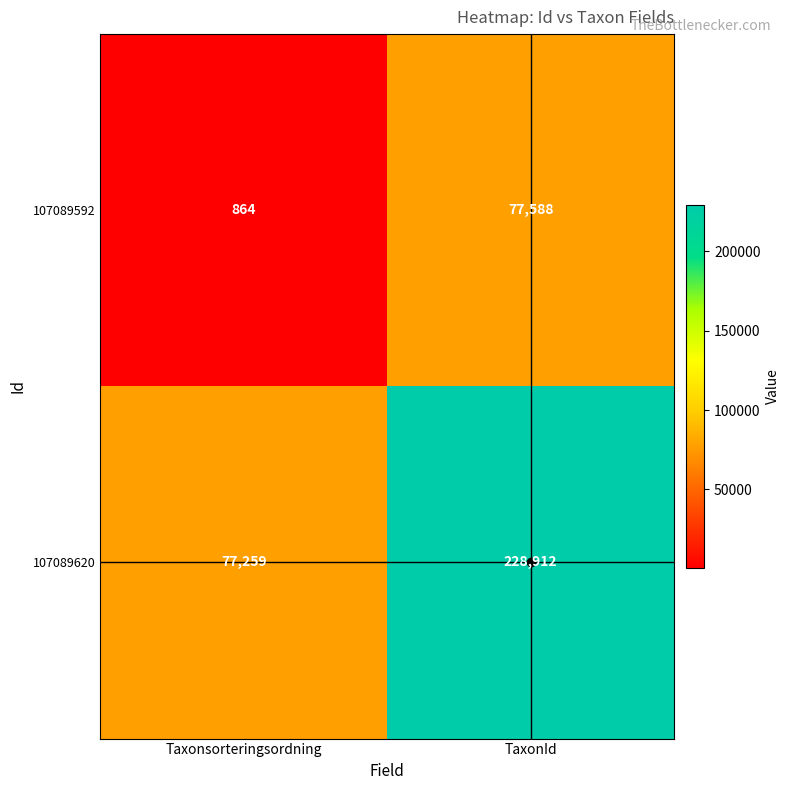

How many distinct data groups are displayed?

2